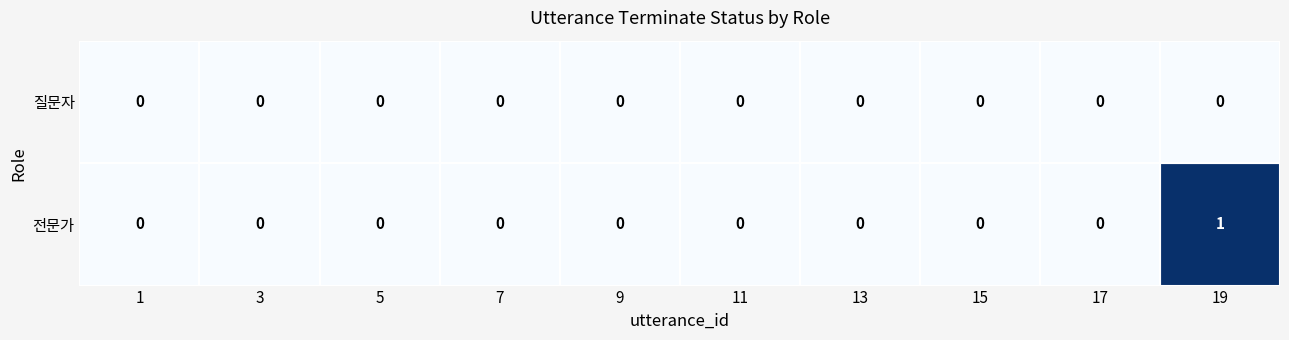

Which series changed the most between 17 and 19?

전문가